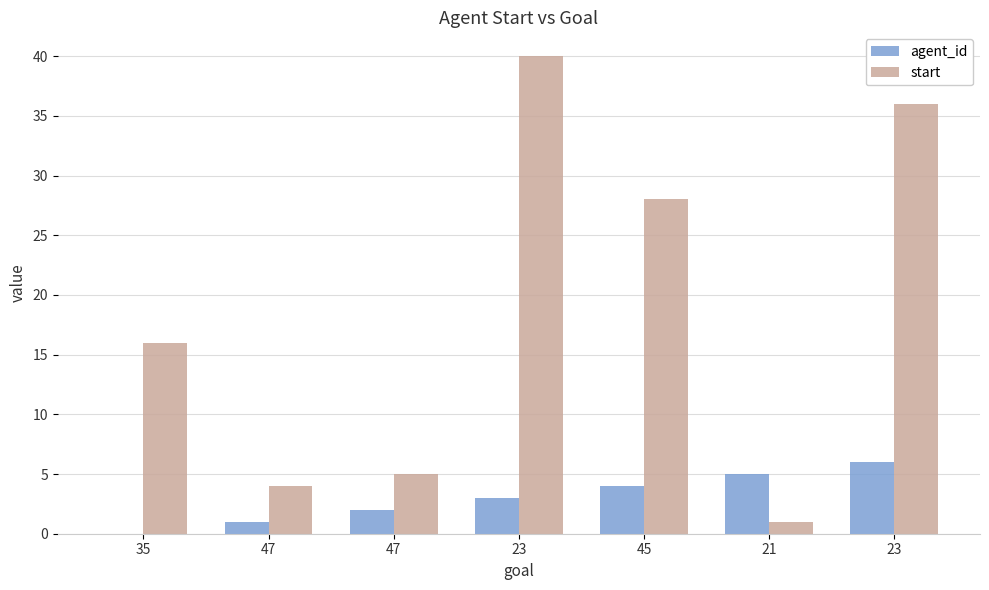

Rank the series by their average value, from highest to lowest.

start, agent_id